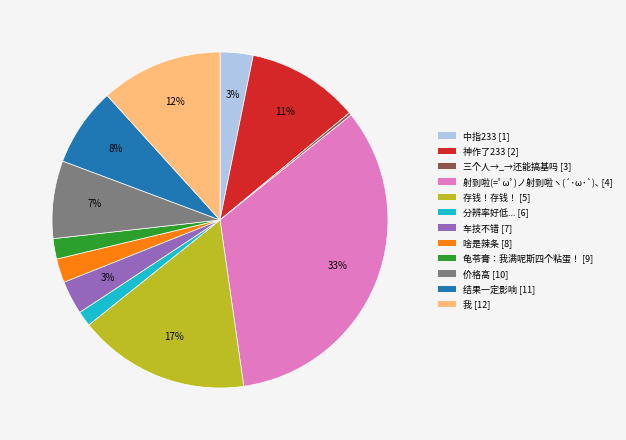

Which has a higher value, 分辨率好低... or 存钱！存钱！?

存钱！存钱！